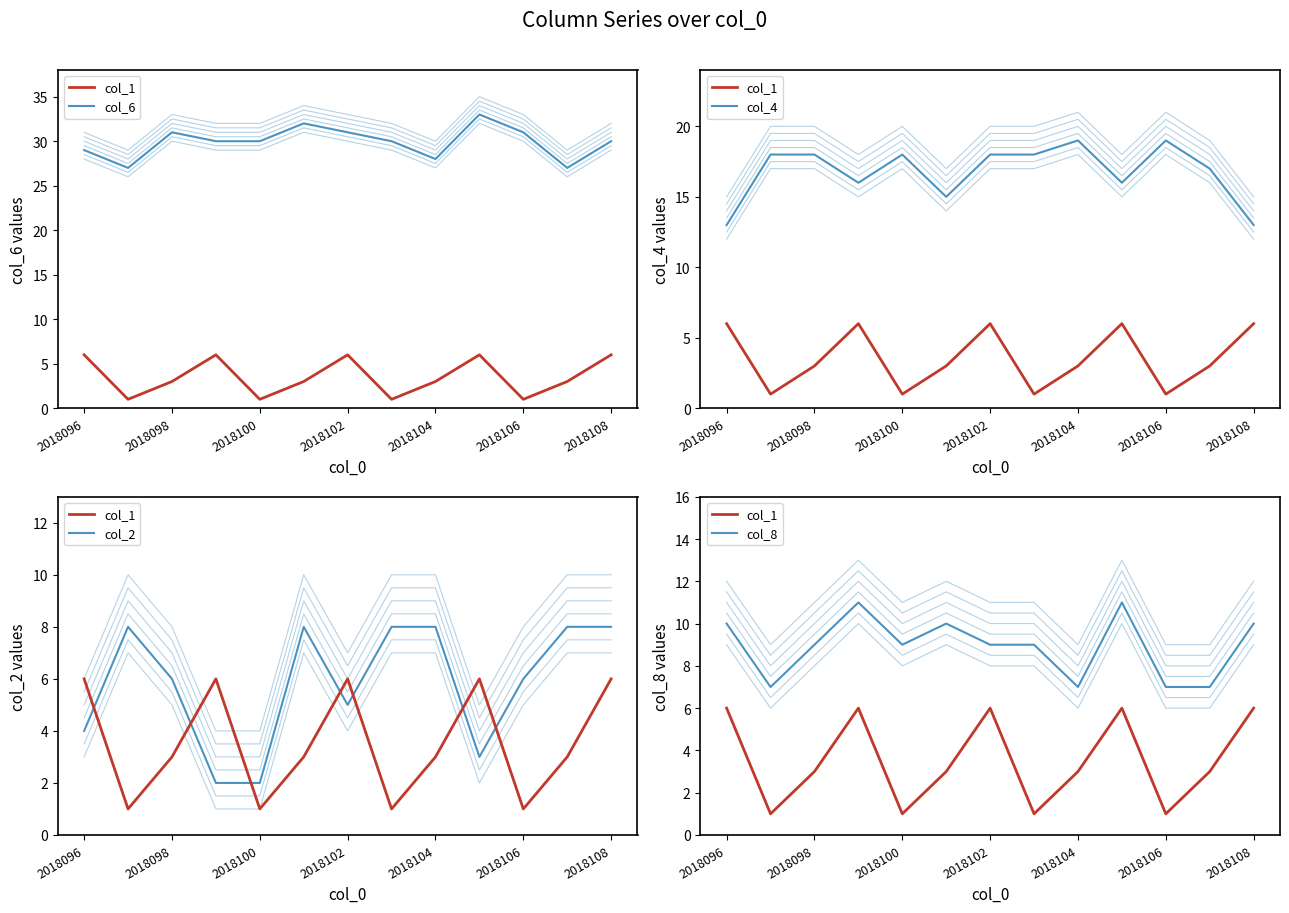

Where is the first local maximum for col_1?

2018099